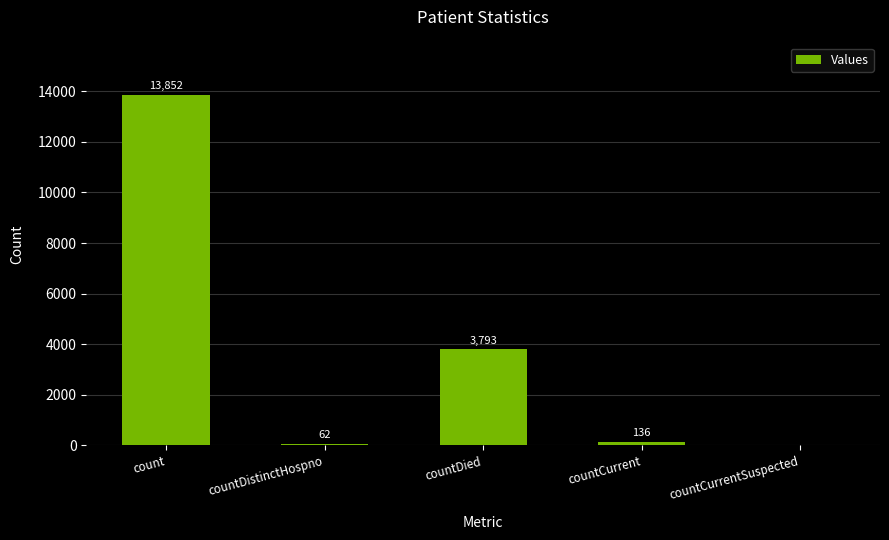

At which label does the data first exceed 136?

count